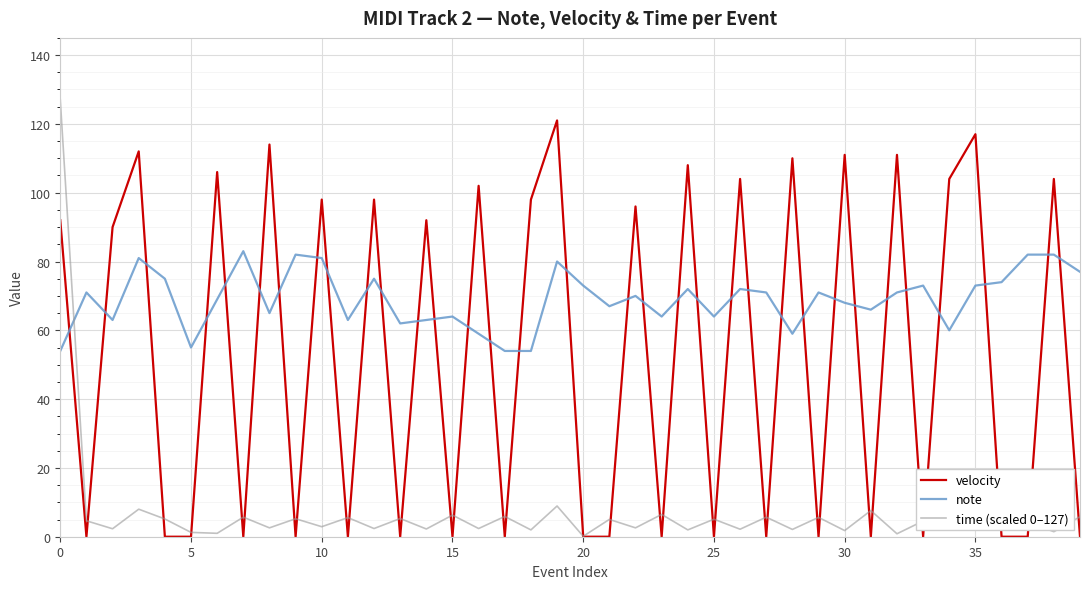

What is the lowest value of the note series?

54.0